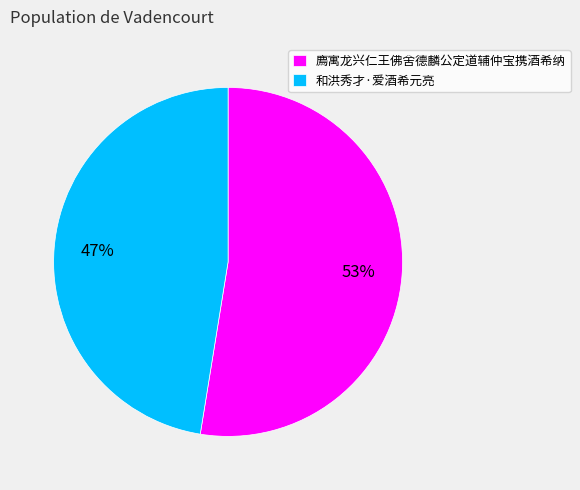

Is it true that 和洪秀才·爱酒希元亮 is 47% of the pie?

True